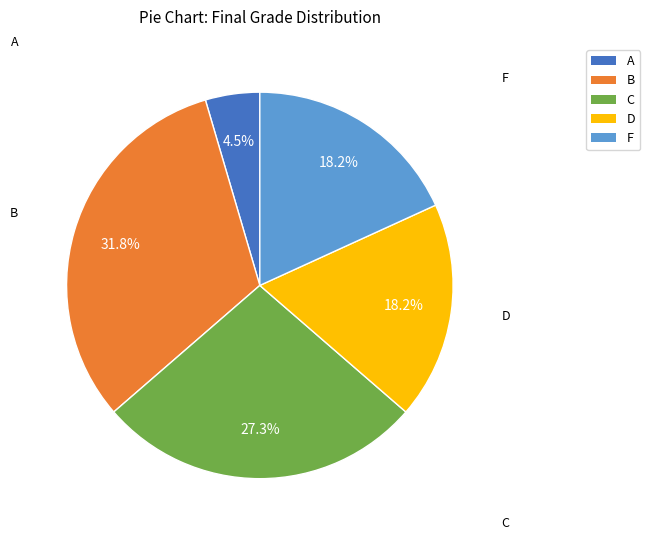

Which has a higher value, F or C?

C